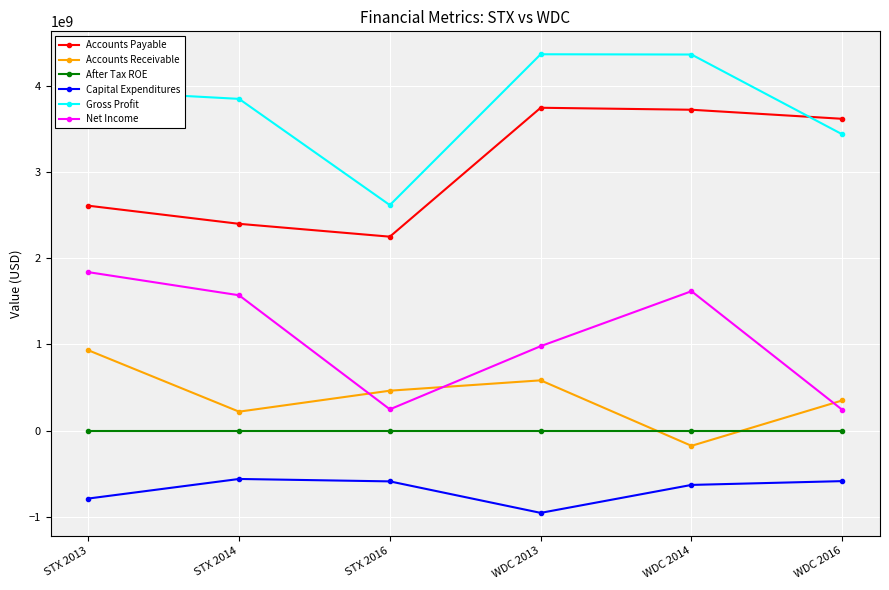

What is the difference between the maximum and second lowest values in the Capital Expenditures series?

227000000